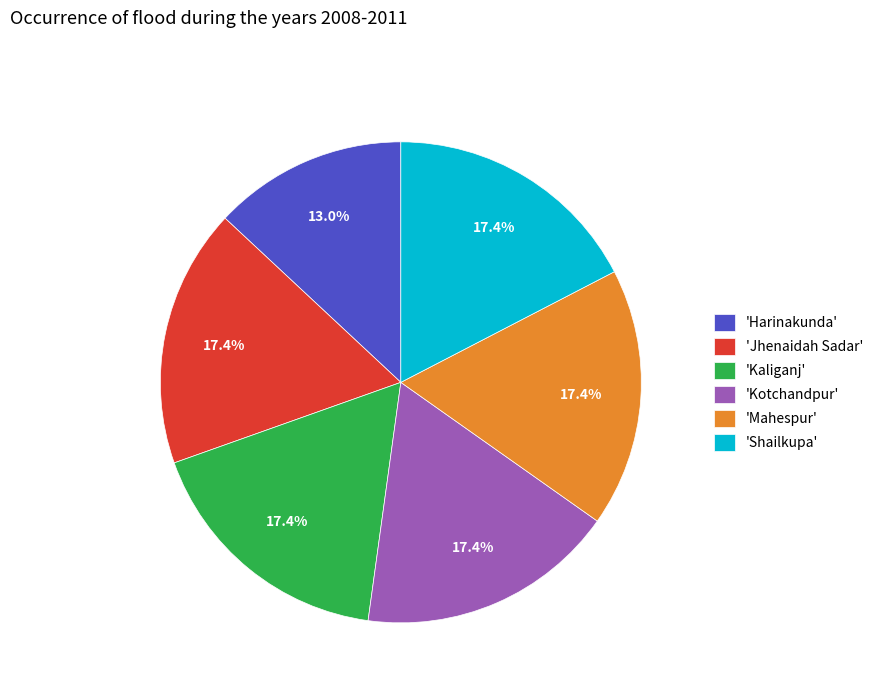

Does 'Mahespur' represent more than half of the total?

No